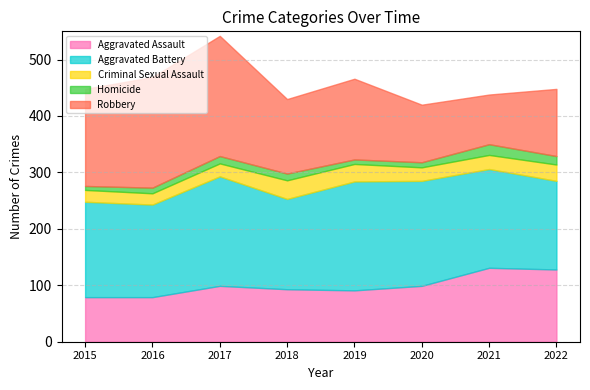

True or false: Aggravated Battery and Robbery intersect in this chart.

True